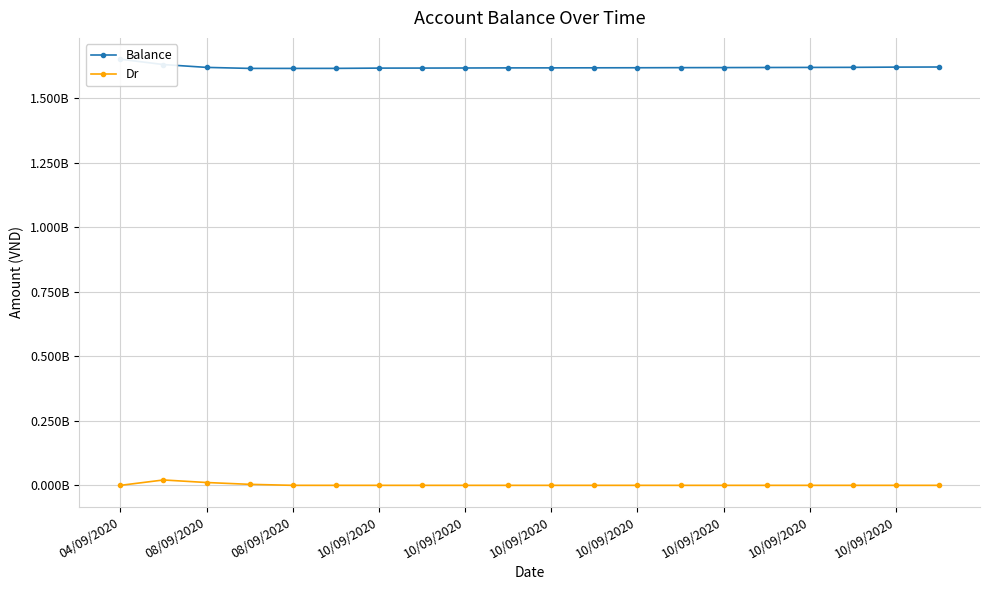

The Dr series shows 0 at 10/09/2020. True or false?

True